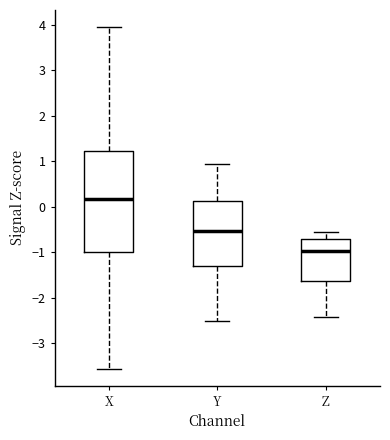

Comparing the boxes themselves (not the whiskers), which one is the tallest?

X